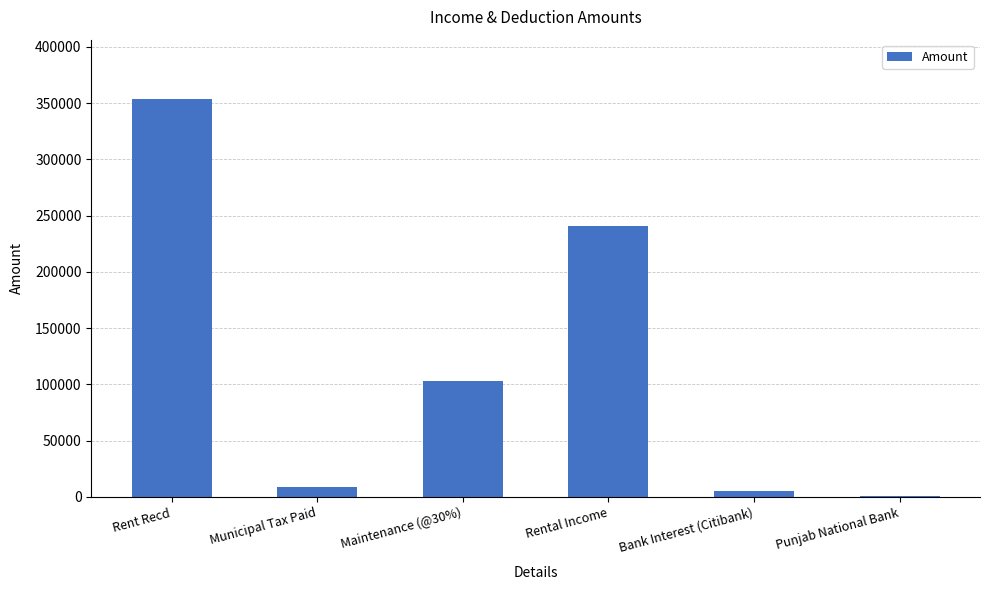

At which category does the chart reach its peak across all series?

Rent Recd